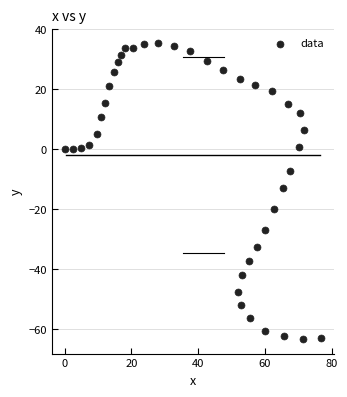

What is the range of X values (max minus min)?

76.8